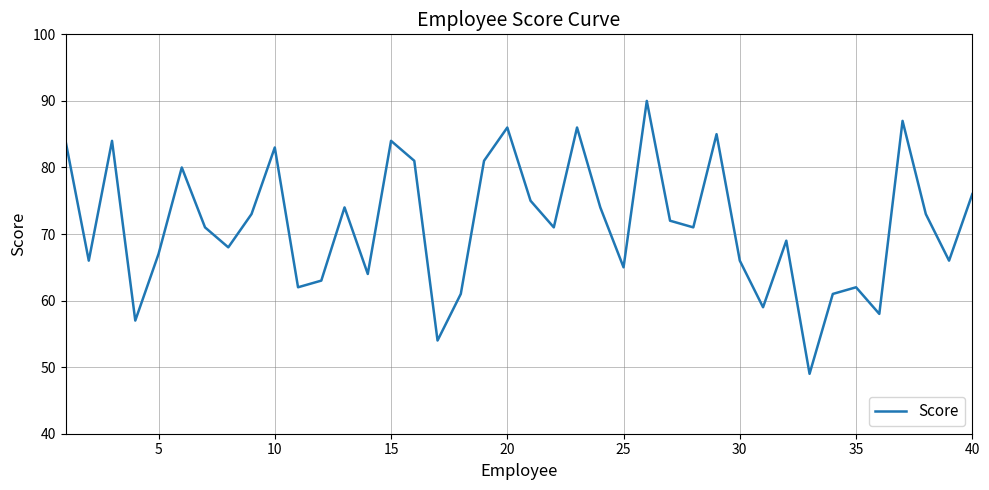

What is the difference between the maximum and minimum values?

41